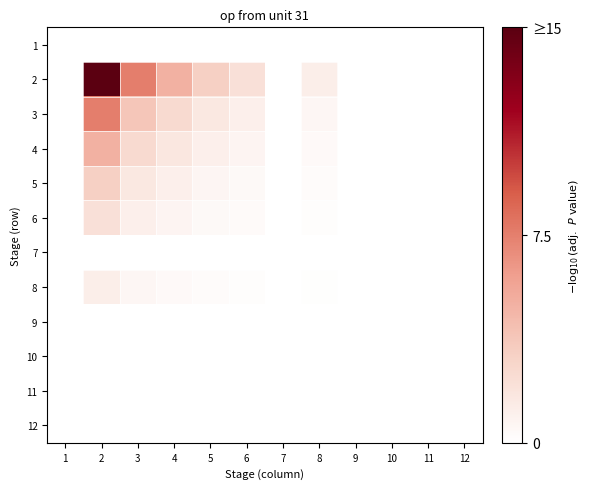

Reading right to left, what are all the values shown in this chart?

1: 12=0.0	11=0.0	10=0.0	9=0.0	8=0.0	7=0.0	6=0.0	5=0.0	4=0.0	3=0.0	2=0.0	1=0.0
2: 12=0.0	11=0.0	10=0.0	9=0.0	8=1.2	7=0.0	6=2.1	5=3.2	4=5.0	3=7.5	2=15.0	1=0.0
3: 12=0.0	11=0.0	10=0.0	9=0.0	8=0.6	7=0.0	6=1.1	5=1.6	4=2.5	3=3.8	2=7.5	1=0.0
4: 12=0.0	11=0.0	10=0.0	9=0.0	8=0.4	7=0.0	6=0.7	5=1.1	4=1.7	3=2.5	2=5.0	1=0.0
5: 12=0.0	11=0.0	10=0.0	9=0.0	8=0.3	7=0.0	6=0.5	5=0.7	4=1.1	3=1.6	2=3.2	1=0.0
6: 12=0.0	11=0.0	10=0.0	9=0.0	8=0.2	7=0.0	6=0.3	5=0.5	4=0.7	3=1.1	2=2.1	1=0.0
7: 12=0.0	11=0.0	10=0.0	9=0.0	8=0.0	7=0.0	6=0.0	5=0.0	4=0.0	3=0.0	2=0.0	1=0.0
8: 12=0.0	11=0.0	10=0.0	9=0.0	8=0.1	7=0.0	6=0.2	5=0.3	4=0.4	3=0.6	2=1.2	1=0.0
9: 12=0.0	11=0.0	10=0.0	9=0.0	8=0.0	7=0.0	6=0.0	5=0.0	4=0.0	3=0.0	2=0.0	1=0.0
10: 12=0.0	11=0.0	10=0.0	9=0.0	8=0.0	7=0.0	6=0.0	5=0.0	4=0.0	3=0.0	2=0.0	1=0.0
11: 12=0.0	11=0.0	10=0.0	9=0.0	8=0.0	7=0.0	6=0.0	5=0.0	4=0.0	3=0.0	2=0.0	1=0.0
12: 12=0.0	11=0.0	10=0.0	9=0.0	8=0.0	7=0.0	6=0.0	5=0.0	4=0.0	3=0.0	2=0.0	1=0.0